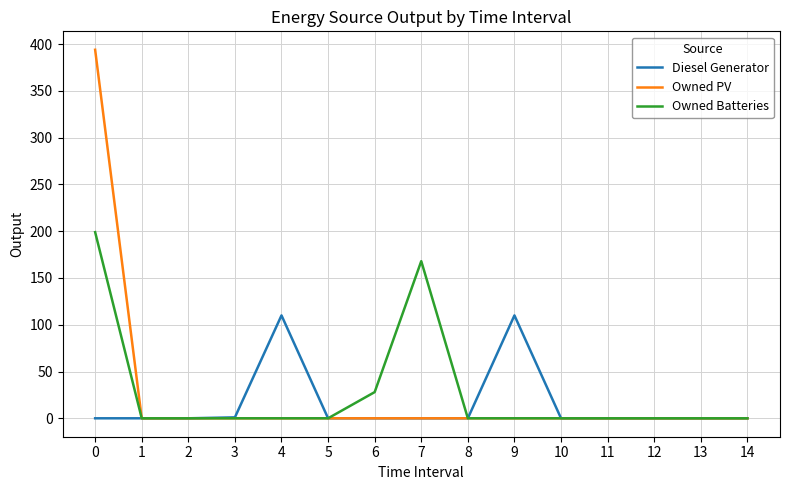

Which series has the largest range (max minus min)?

Owned PV